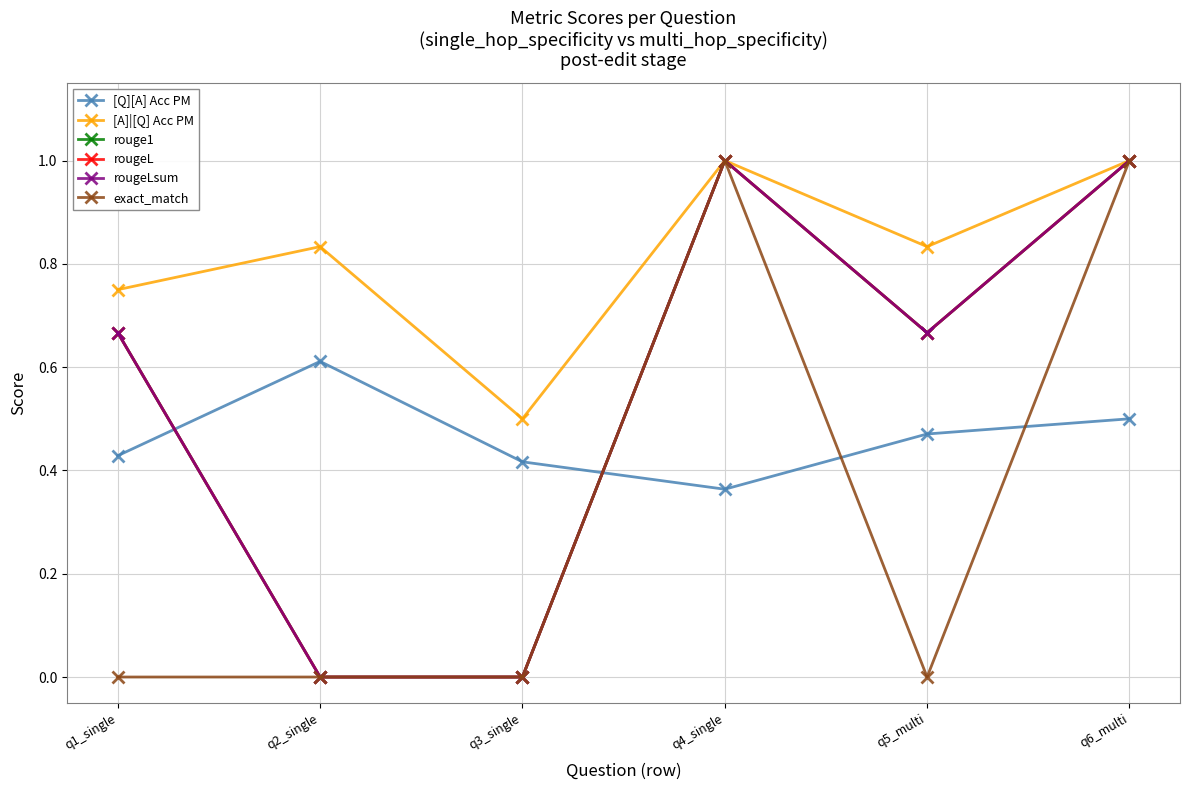

At which category does rouge1 reach its first local valley?

q5_multi